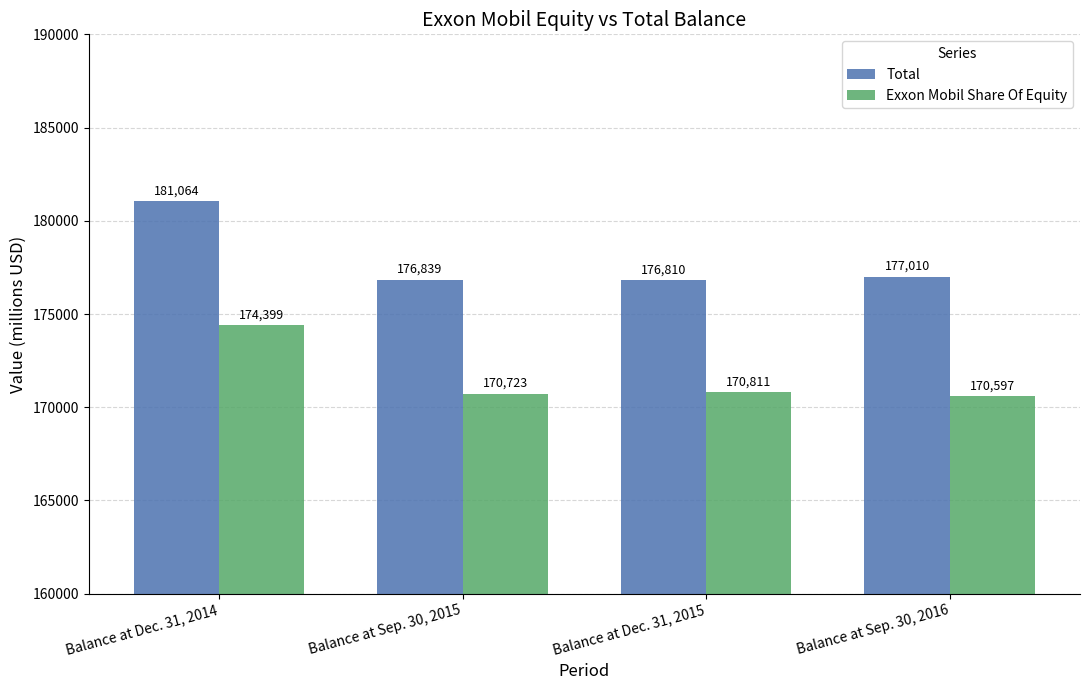

What is the sum of all Total values?

711723